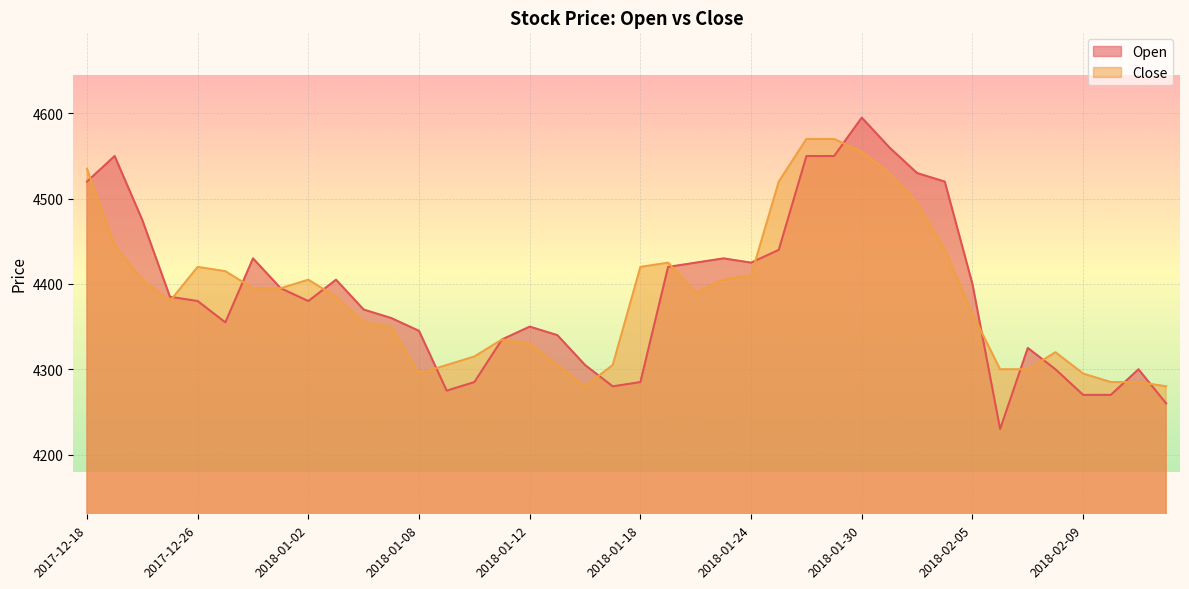

Reading left to right, extract all data points from this chart.

Open: 2017-12-18=4520	2017-12-19=4550	2017-12-21=4475	2017-12-22=4385	2017-12-26=4380	2017-12-27=4355	2017-12-28=4430	2018-01-01=4395	2018-01-02=4380	2018-01-03=4405	2018-01-04=4370	2018-01-05=4360	2018-01-08=4345	2018-01-09=4275	2018-01-10=4285	2018-01-11=4335	2018-01-12=4350	2018-01-15=4340	2018-01-16=4305	2018-01-17=4280	2018-01-18=4285	2018-01-19=4420	2018-01-22=4425	2018-01-23=4430	2018-01-24=4425	2018-01-25=4440	2018-01-26=4550	2018-01-29=4550	2018-01-30=4595	2018-01-31=4560	2018-02-01=4530	2018-02-02=4520	2018-02-05=4400	2018-02-06=4230	2018-02-07=4325	2018-02-08=4300	2018-02-09=4270	2018-02-12=4270	2018-02-13=4300	2018-02-14=4260
Close: 2017-12-18=4535	2017-12-19=4445	2017-12-21=4405	2017-12-22=4380	2017-12-26=4420	2017-12-27=4415	2017-12-28=4395	2018-01-01=4395	2018-01-02=4405	2018-01-03=4385	2018-01-04=4355	2018-01-05=4350	2018-01-08=4295	2018-01-09=4305	2018-01-10=4315	2018-01-11=4335	2018-01-12=4330	2018-01-15=4305	2018-01-16=4280	2018-01-17=4305	2018-01-18=4420	2018-01-19=4425	2018-01-22=4390	2018-01-23=4405	2018-01-24=4410	2018-01-25=4520	2018-01-26=4570	2018-01-29=4570	2018-01-30=4555	2018-01-31=4530	2018-02-01=4495	2018-02-02=4440	2018-02-05=4365	2018-02-06=4300	2018-02-07=4300	2018-02-08=4320	2018-02-09=4295	2018-02-12=4285	2018-02-13=4285	2018-02-14=4280